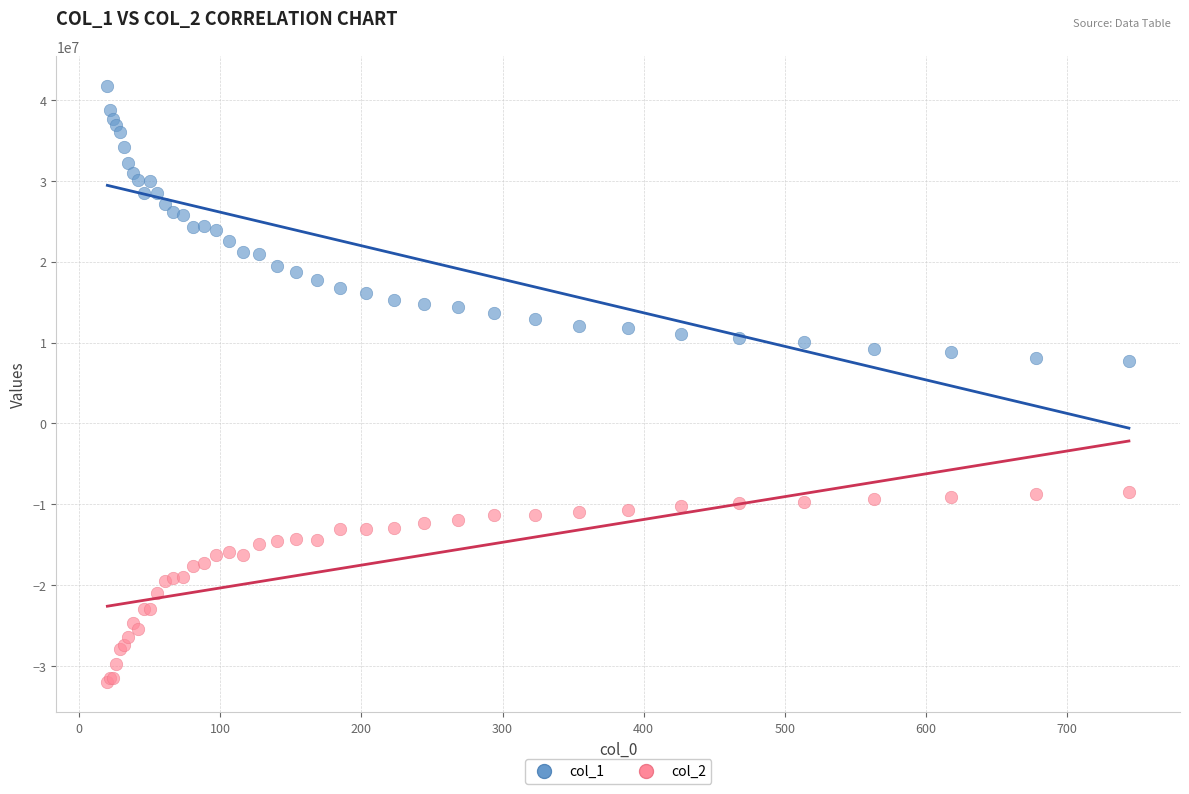

What are all the series names shown in the legend?

col_1, col_2